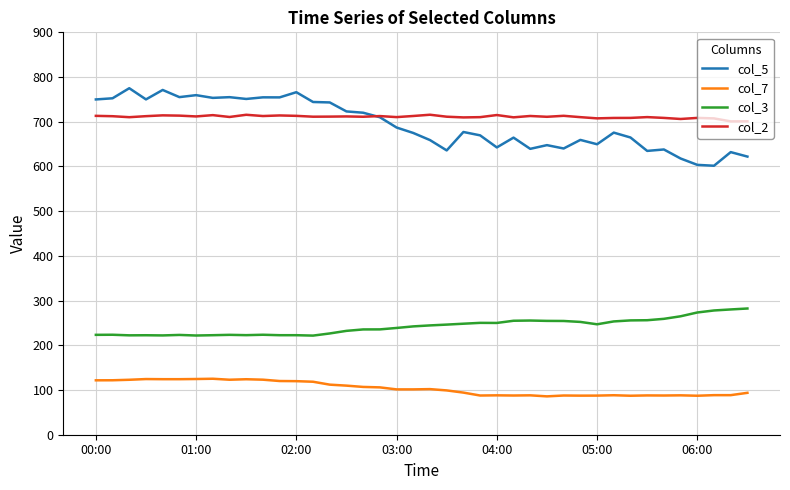

What are all the series names shown in the legend?

col_5, col_7, col_3, col_2